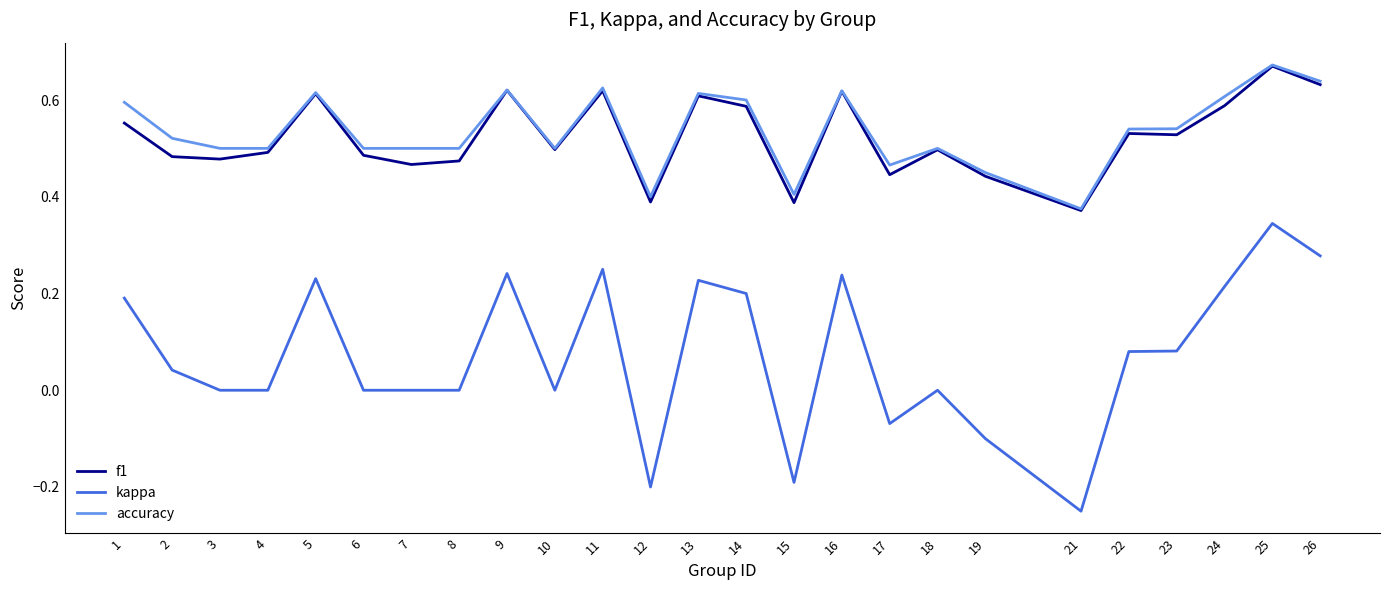

Which series has the widest spread of values?

kappa